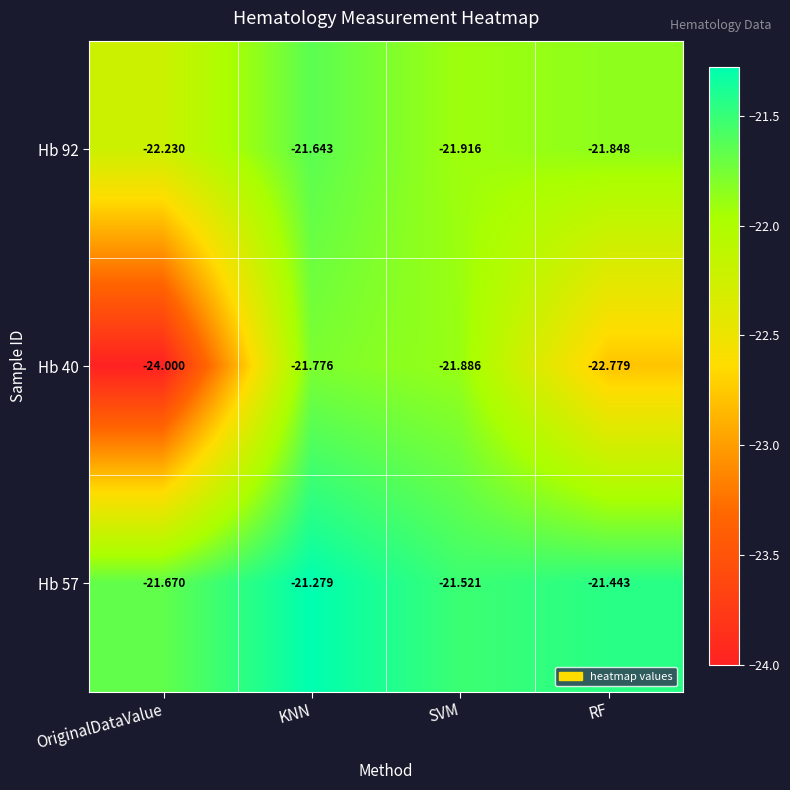

At which category does the chart reach its minimum across all series?

OriginalDataValue